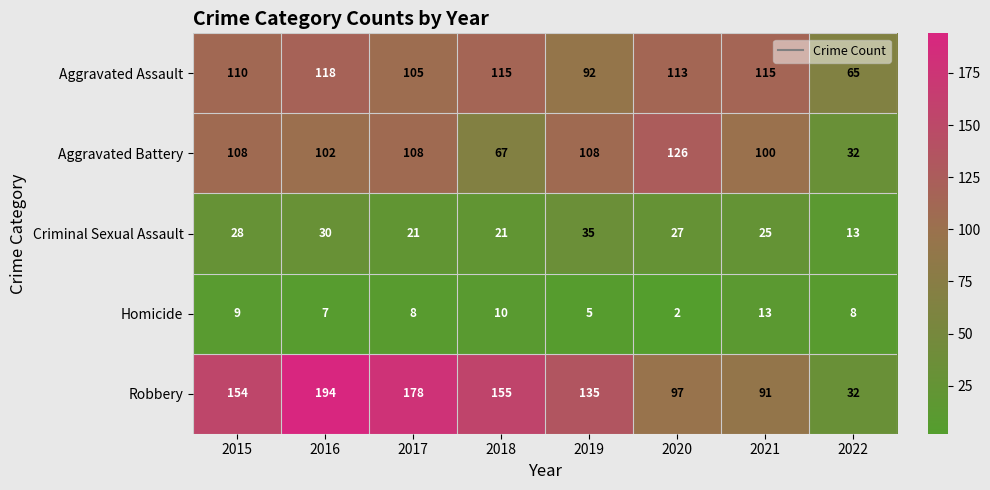

The Homicide series shows 13 at 2022. True or false?

False